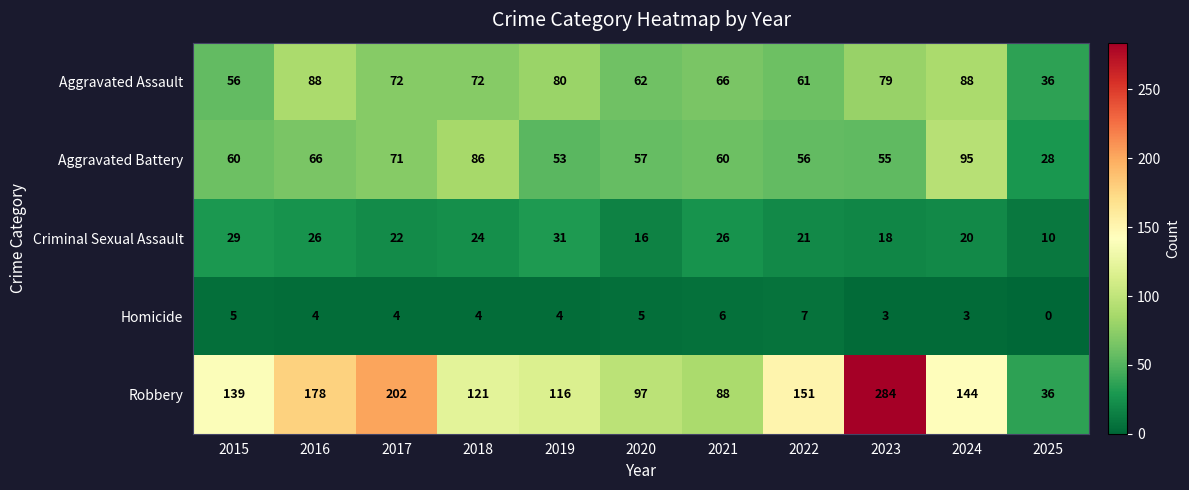

List the series in order of their peak value, highest first.

Robbery, Aggravated Battery, Aggravated Assault, Criminal Sexual Assault, Homicide